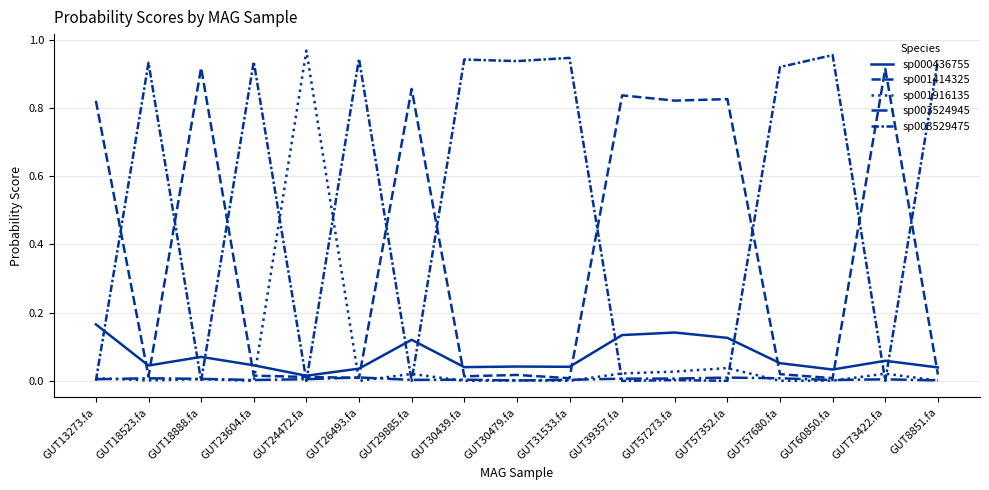

True or false: sp003524945 has more than 0 points higher than both neighbors.

True